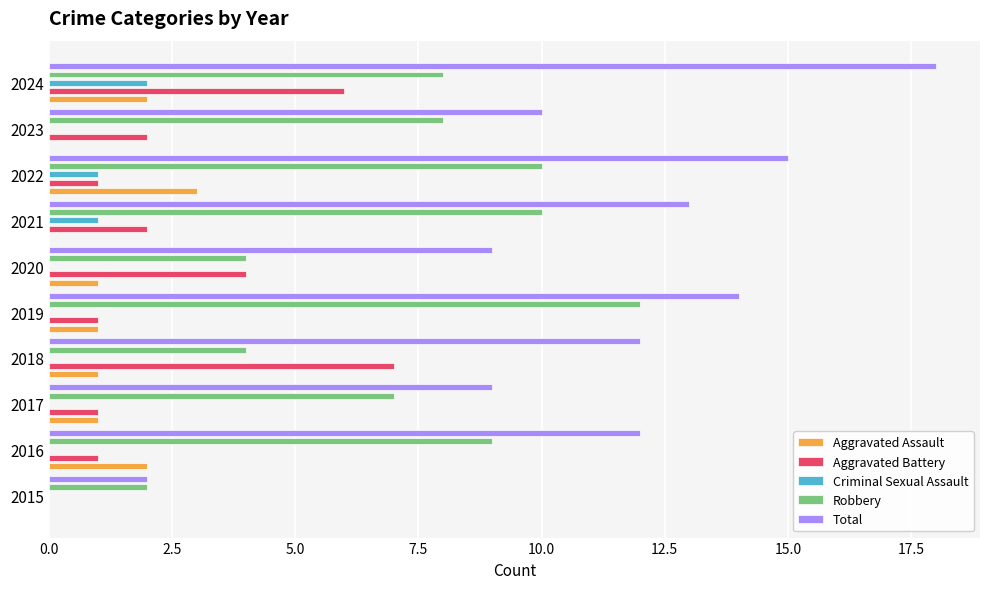

How many positive values does the Aggravated Assault series have?

7